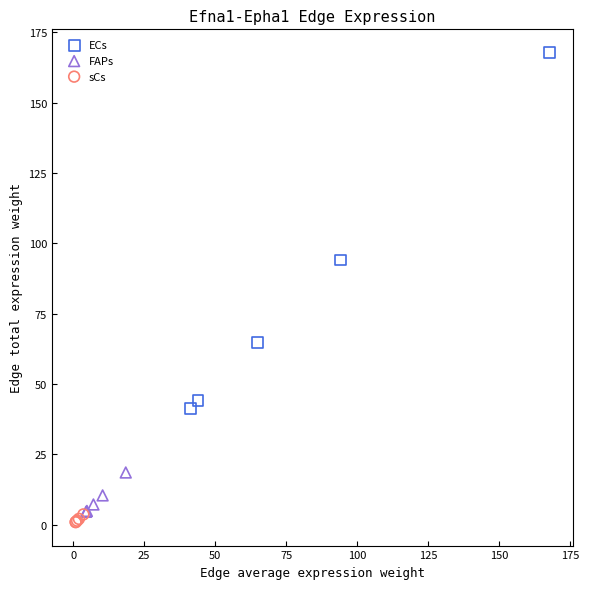

What are all the series names shown in the legend?

ECs, FAPs, sCs